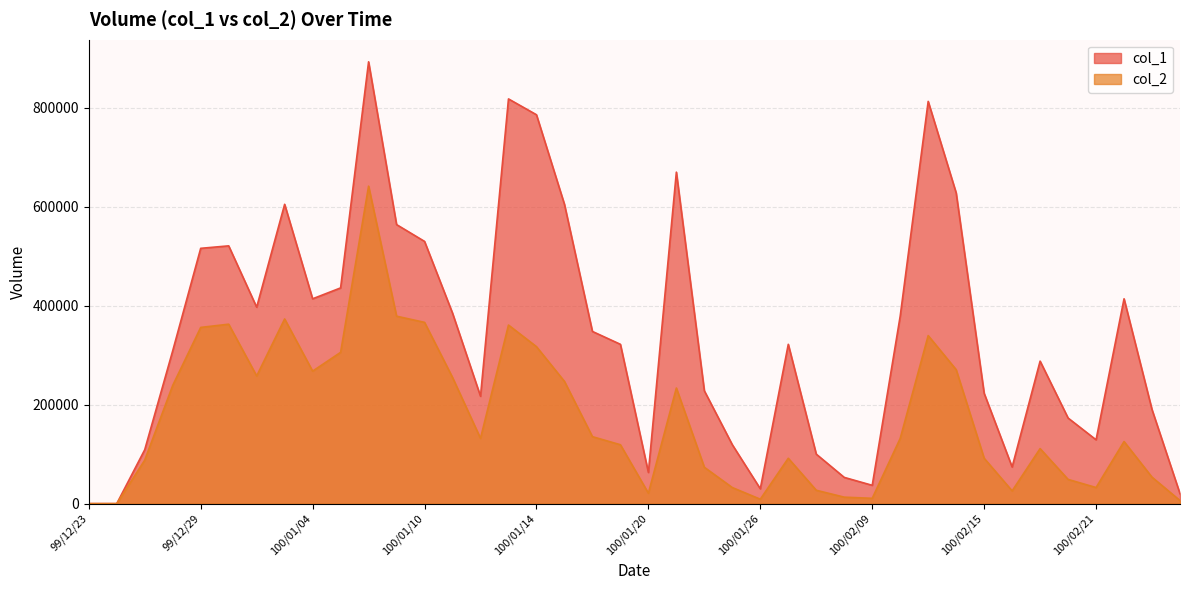

What is the difference between the second highest and minimum values in the col_2 series?

378840